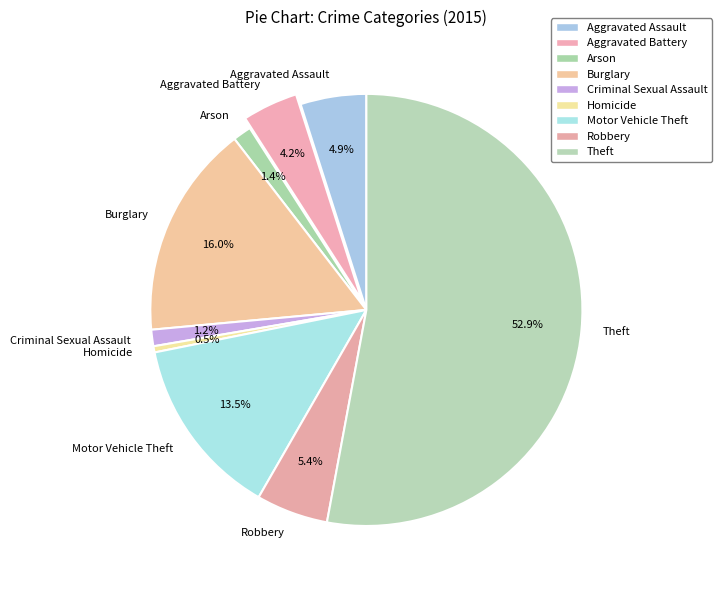

How many slices are in this pie chart?

9